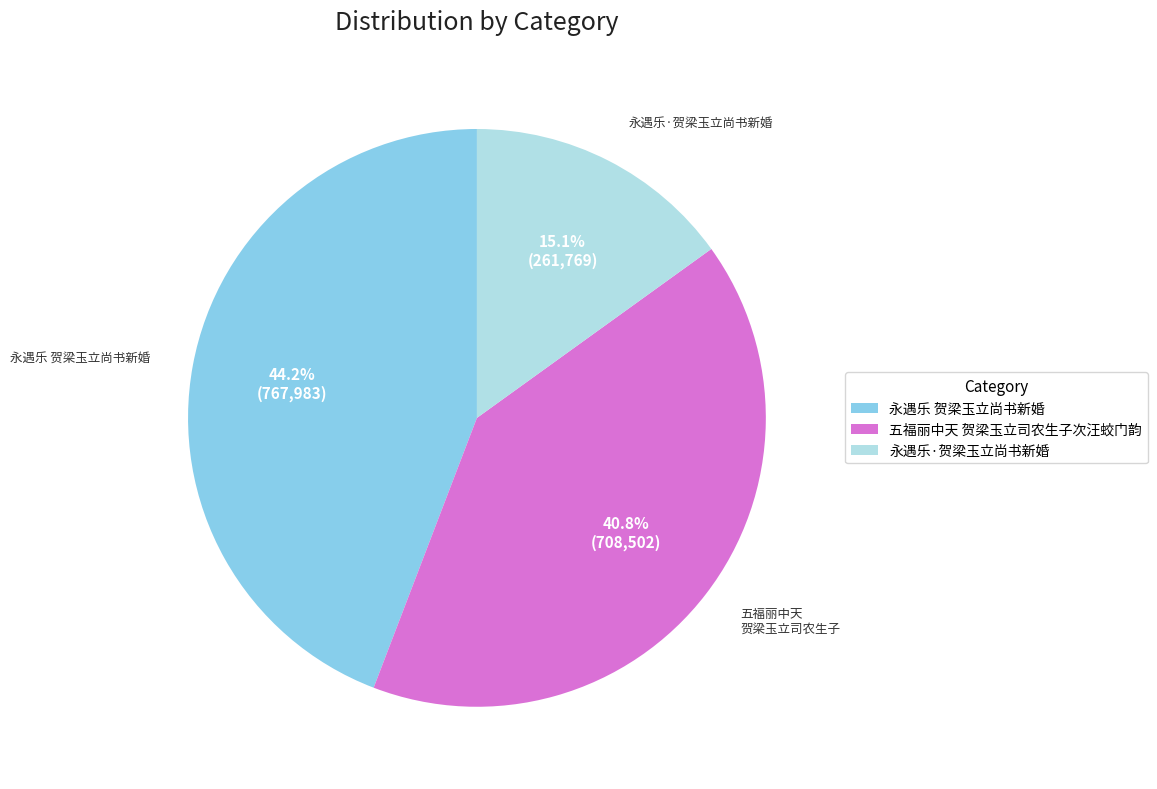

How many segments does this pie chart have?

3